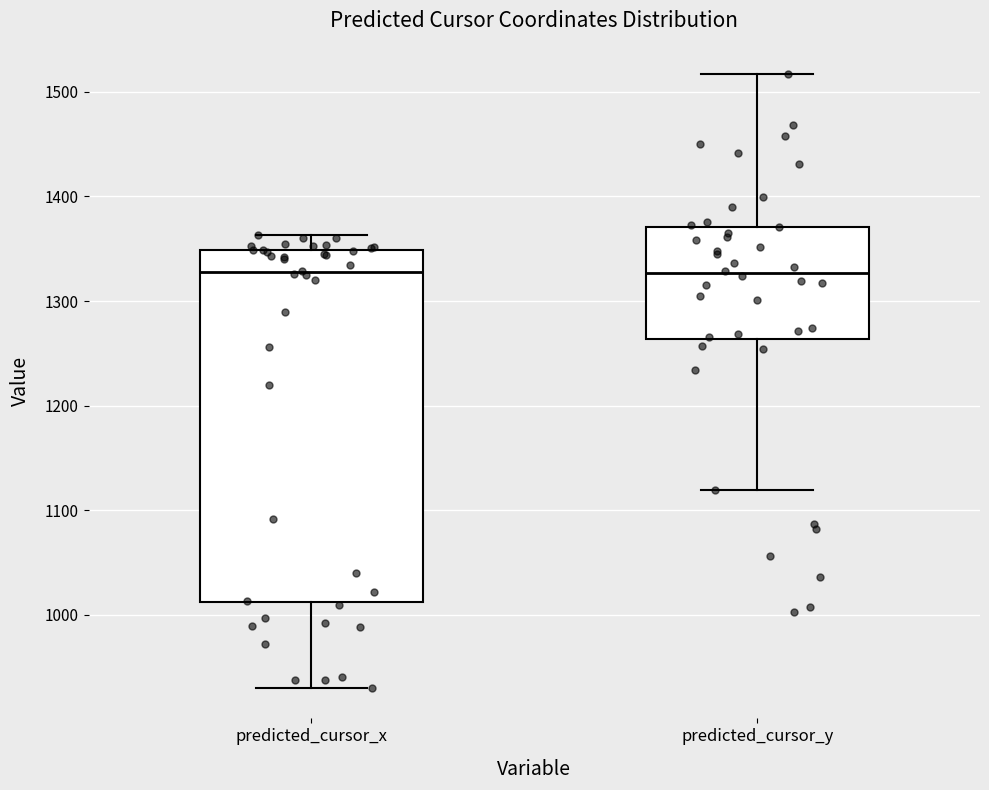

Comparing the boxes themselves (not the whiskers), which one is the tallest?

predicted_cursor_x